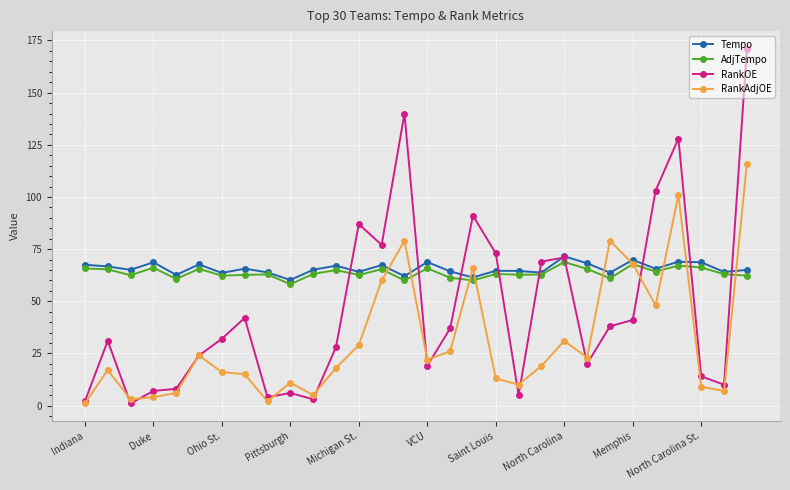

True or false: RankOE has more than 0 interior local peaks.

True